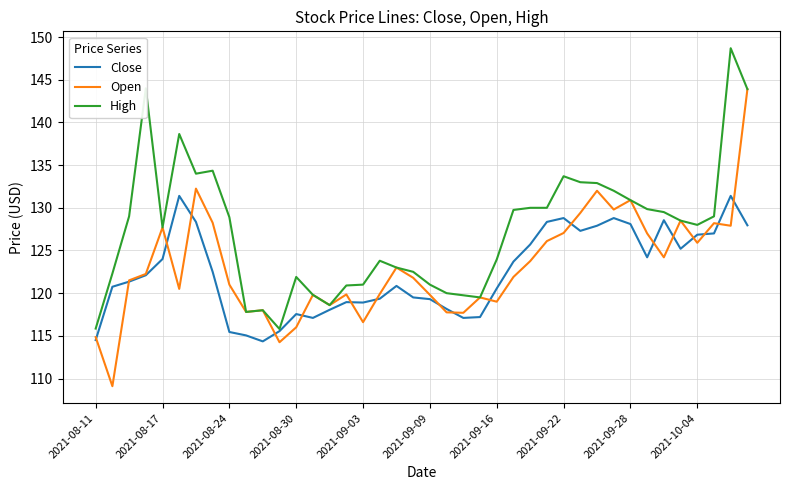

List the series in order of their peak value, highest first.

High, Open, Close